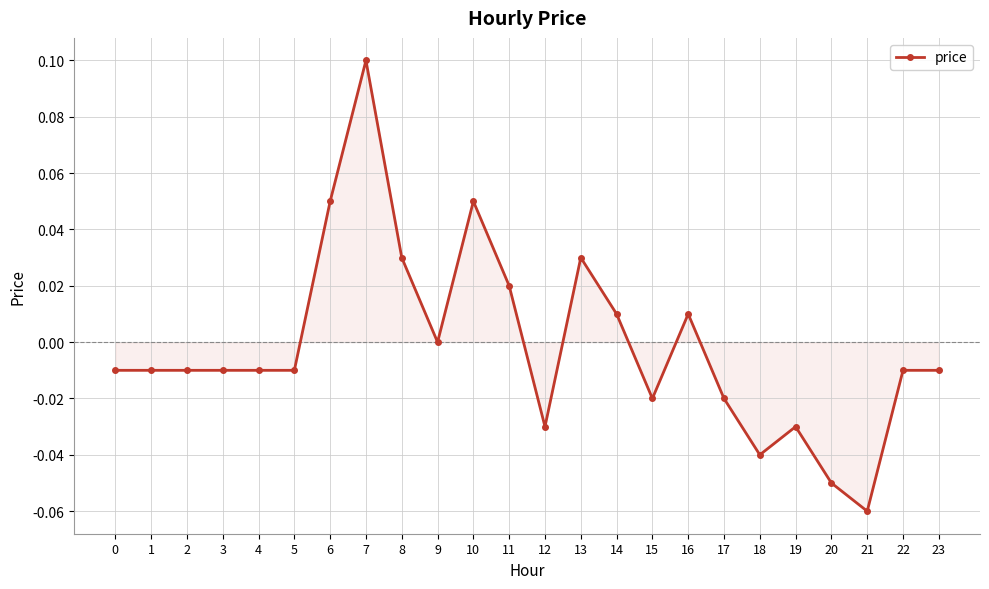

How many distinct data groups are displayed?

1